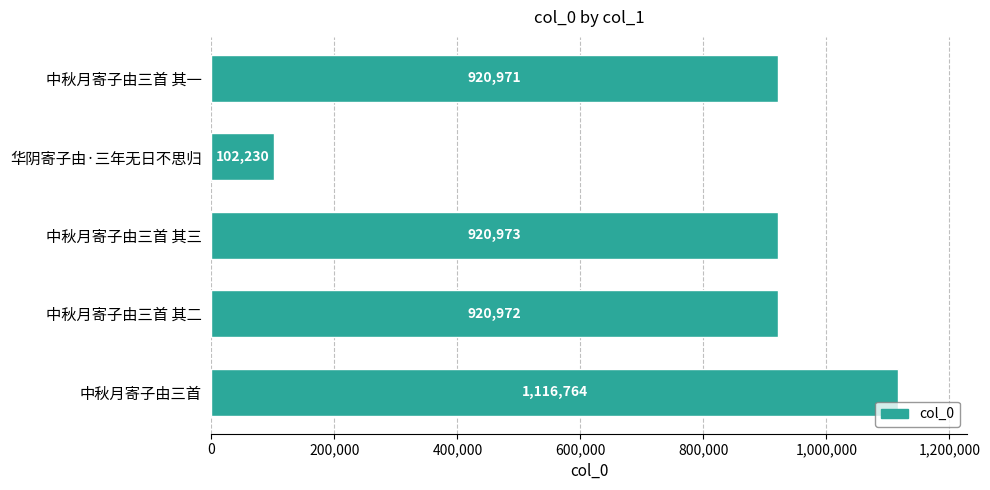

Reading bottom to top, list all the values displayed in this chart.

1116764	920972	920973	102230	920971